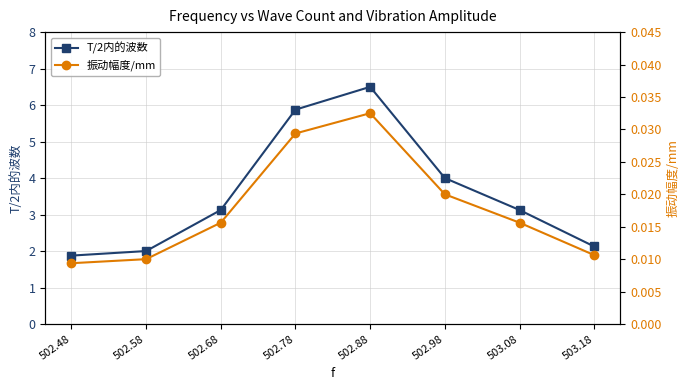

List the series in order of their peak value, highest first.

T/2内的波数, 振动幅度/mm